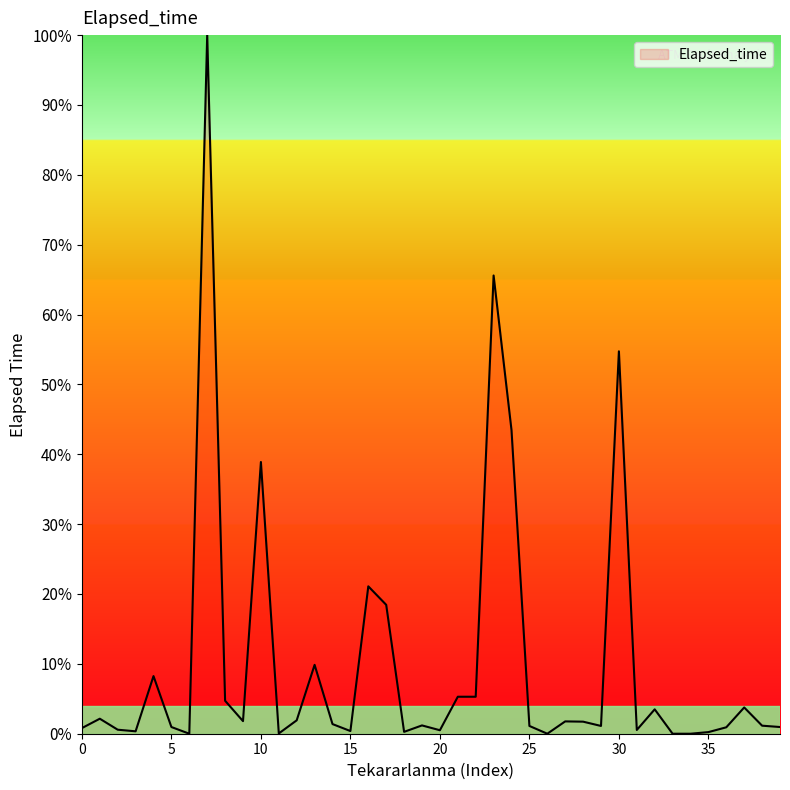

What is the difference between the maximum and minimum values?

100.0